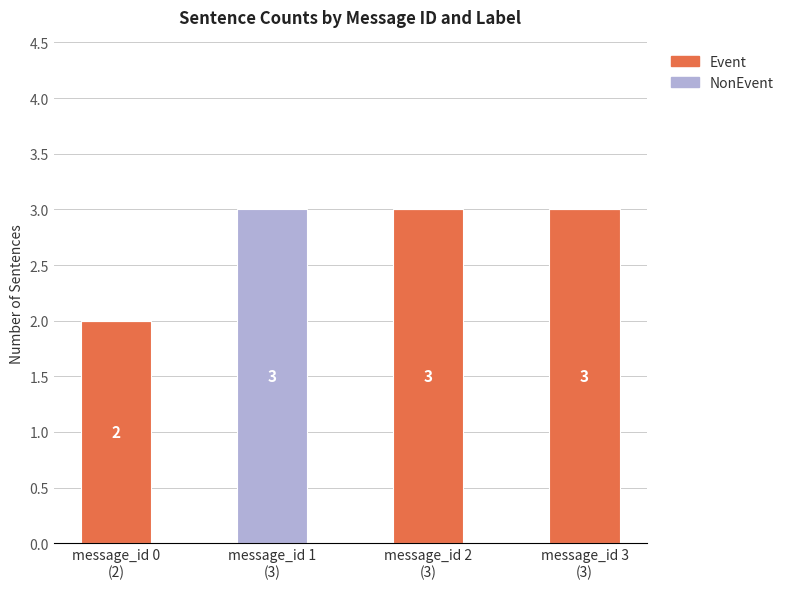

How many data points does each series have?

4